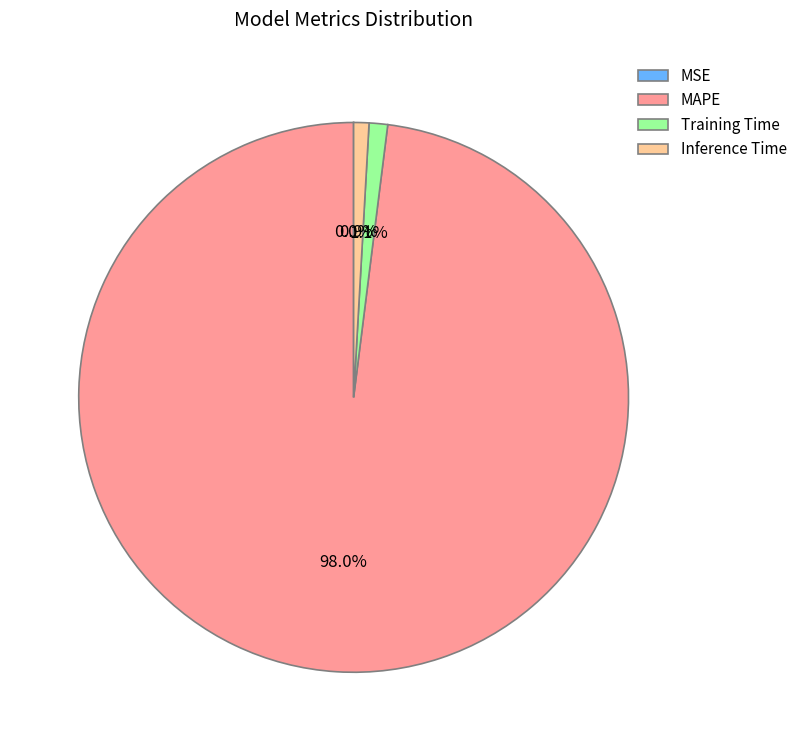

What is the largest slice in the pie chart?

MAPE